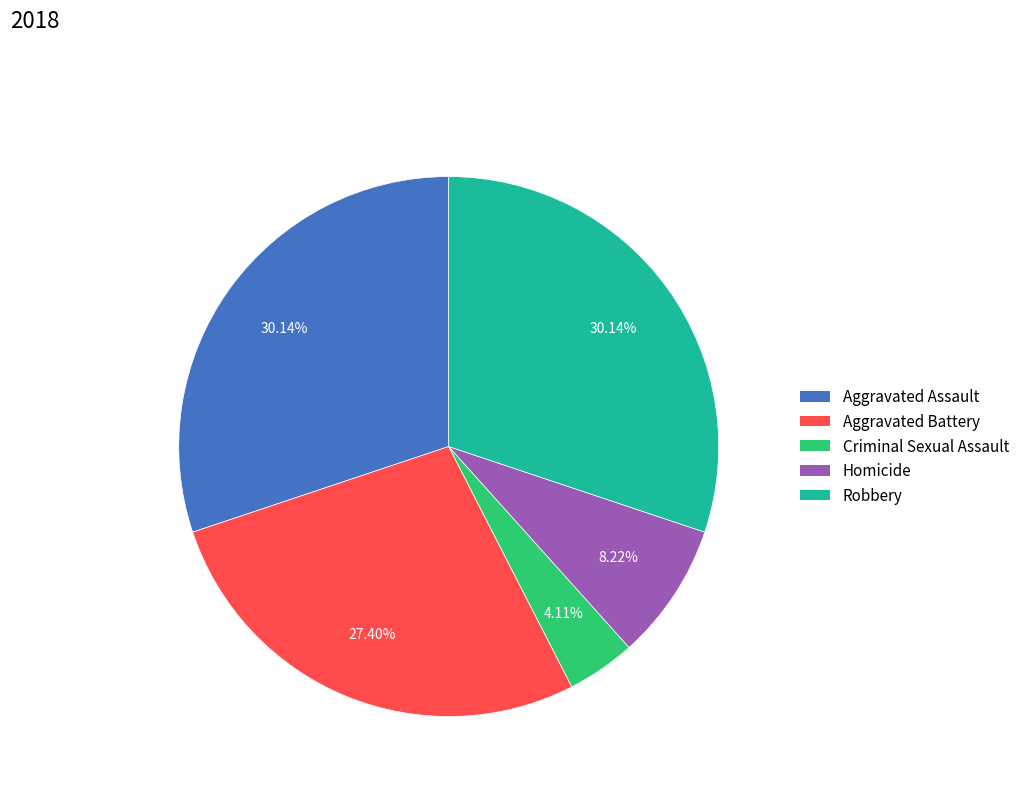

Do Homicide and Criminal Sexual Assault together represent more than half of the pie?

No